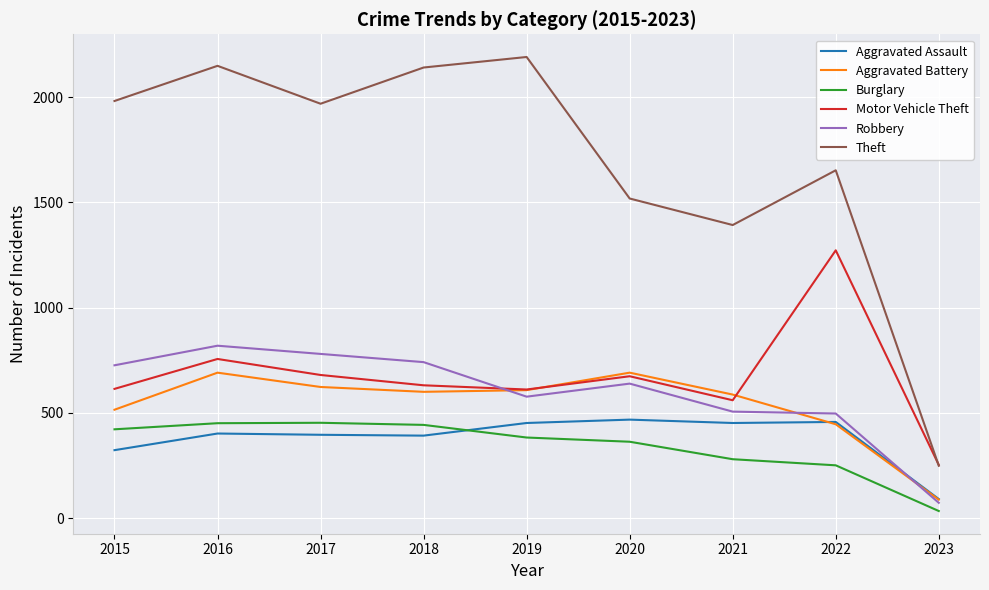

What is the average value of the Theft series?

1693